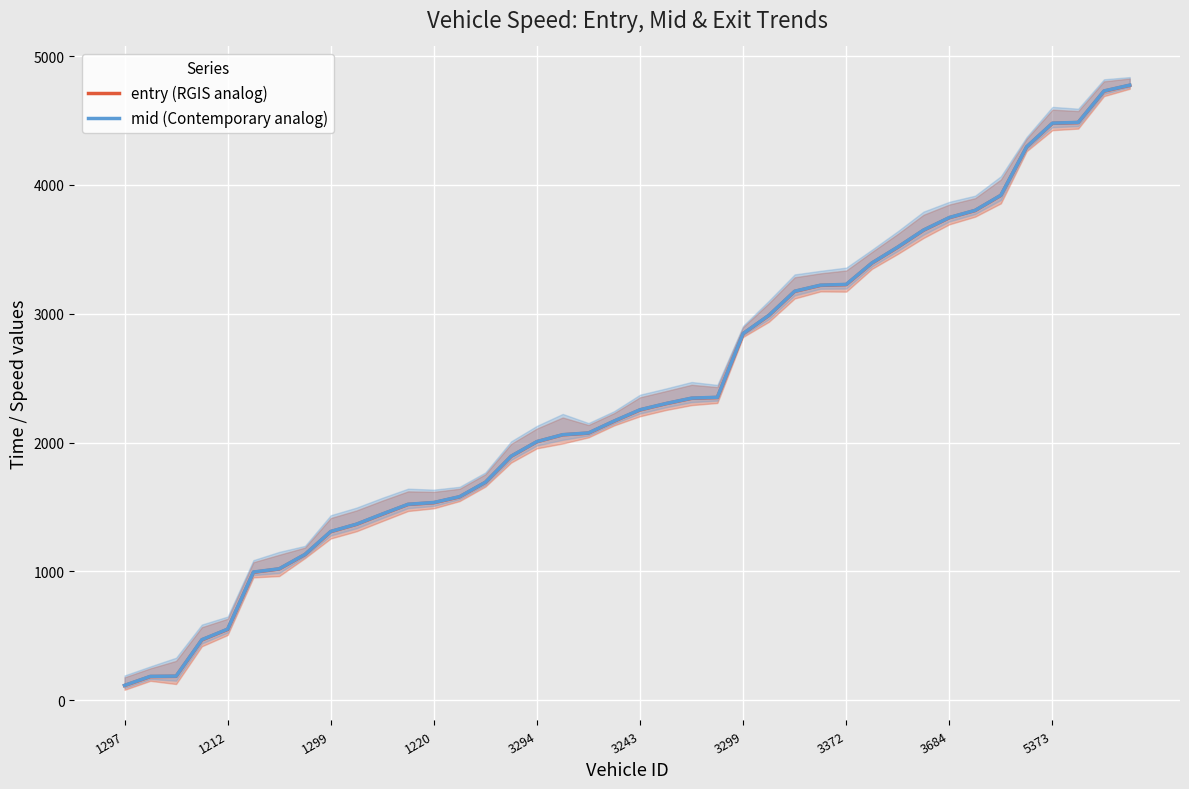

Which category has the lowest value across all series?

1297